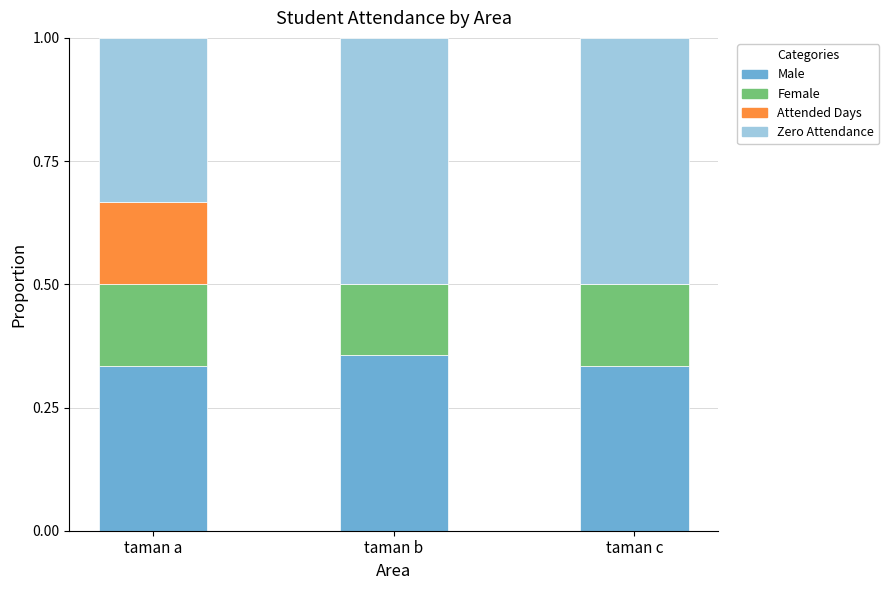

Which category has the highest value in the Male series?

taman b